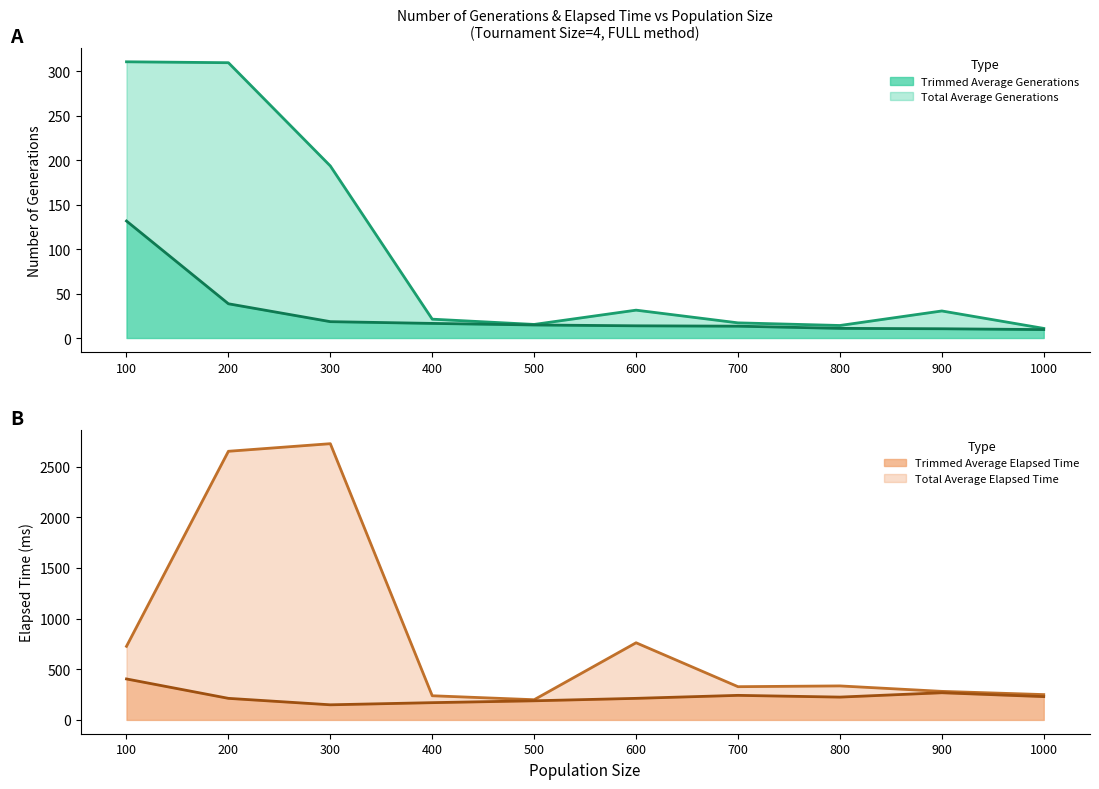

True or false: Total Average Elapsed Time has a value of 2726.9 at 300.

True